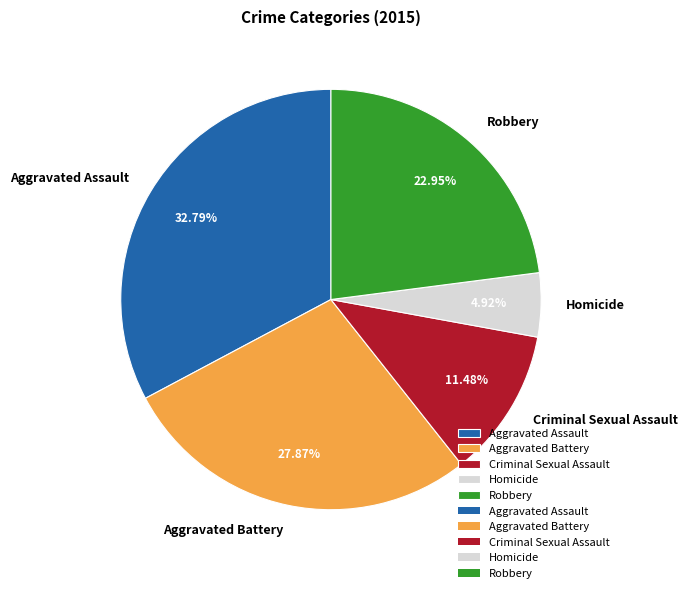

What is the largest slice in the pie chart?

Aggravated Assault